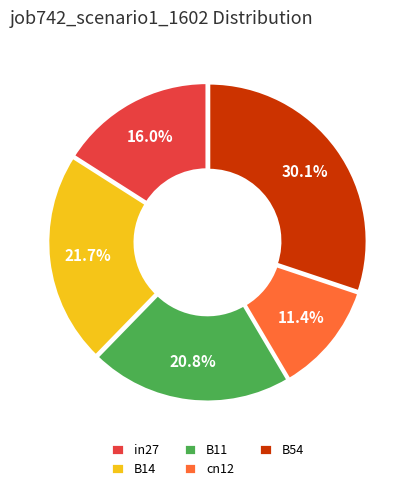

What percentage is the cn12 slice, to the nearest percent?

11%